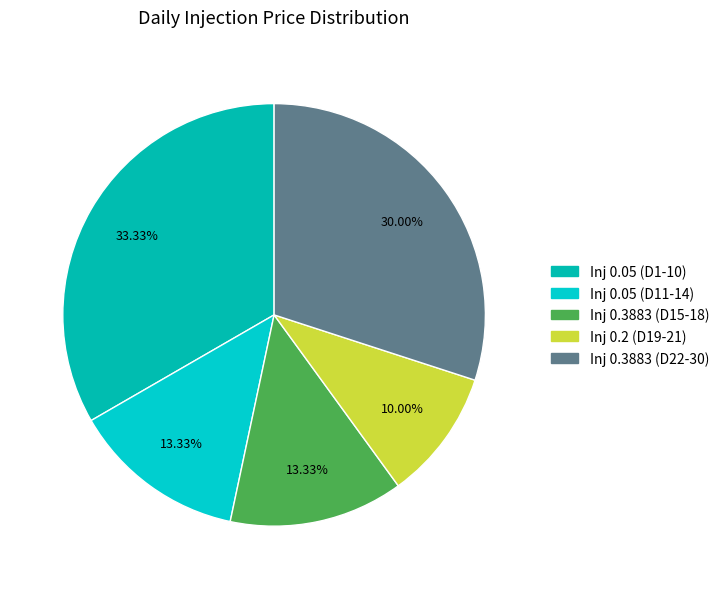

To the nearest percent, what is the difference between the largest and smallest slice percentages?

23%